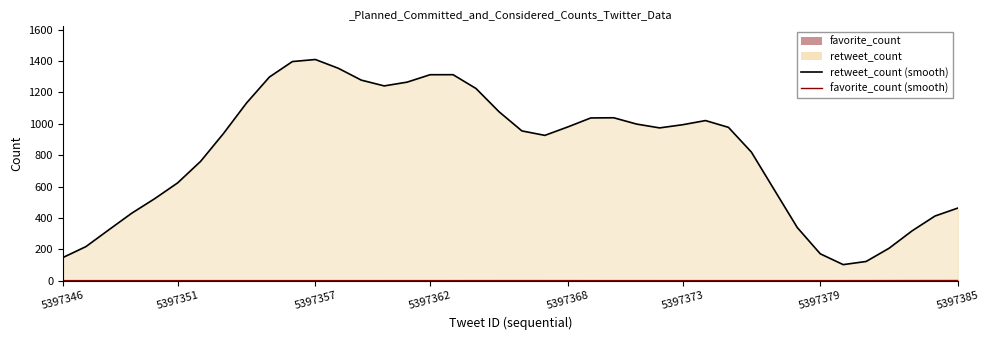

Rank the series by their average value, from highest to lowest.

retweet_count (line), favorite_count (line)